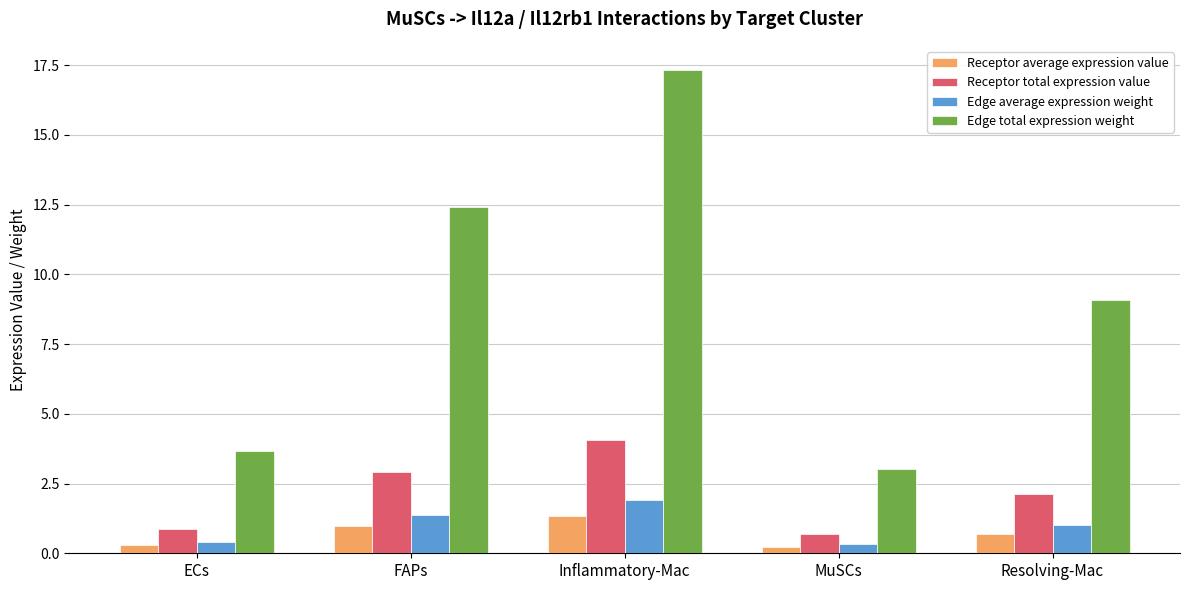

What is the difference between the maximum and minimum values in the Receptor average expression value series?

1.1